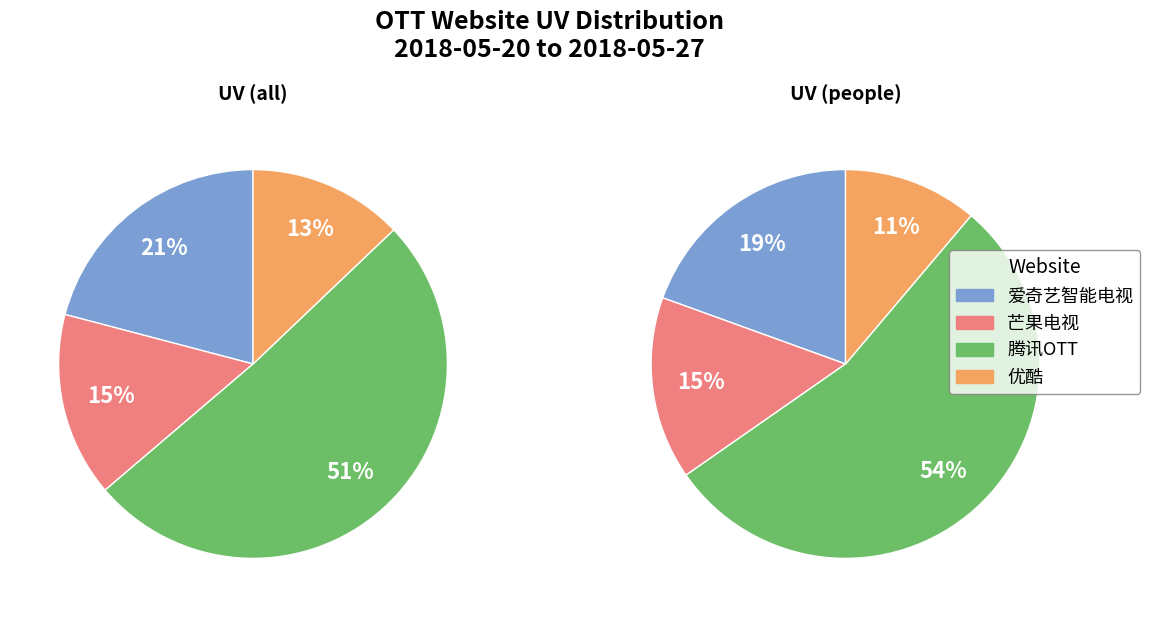

How many slices are in this pie chart?

4